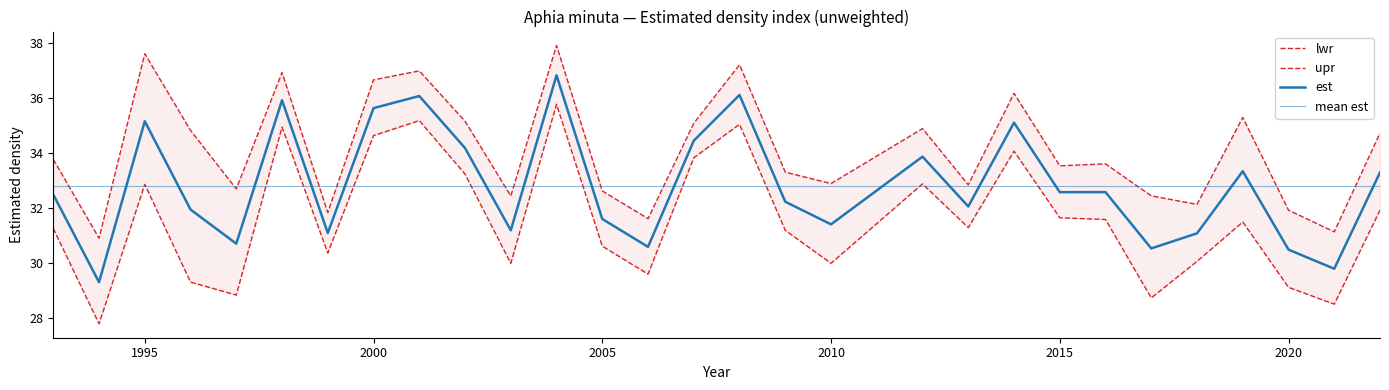

At which label does upr first exceed 33?

1993